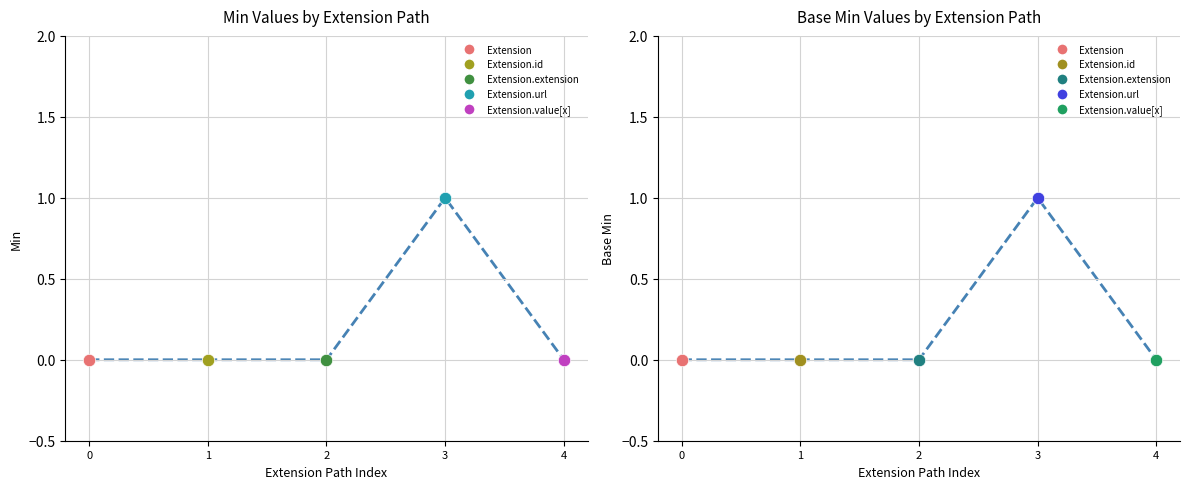

Which series contains the highest Y value?

Min